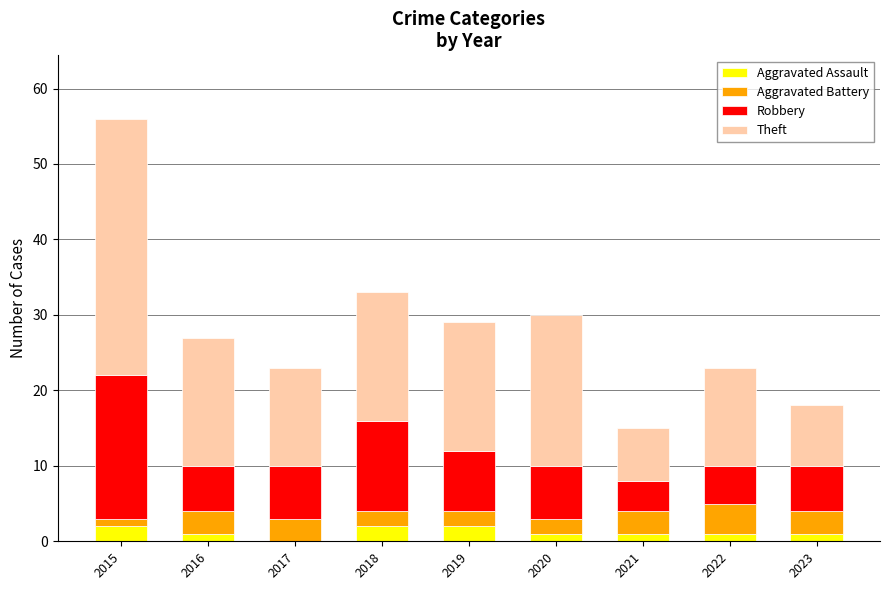

True or false: Aggravated Assault has a value of 2 at 2015.

True